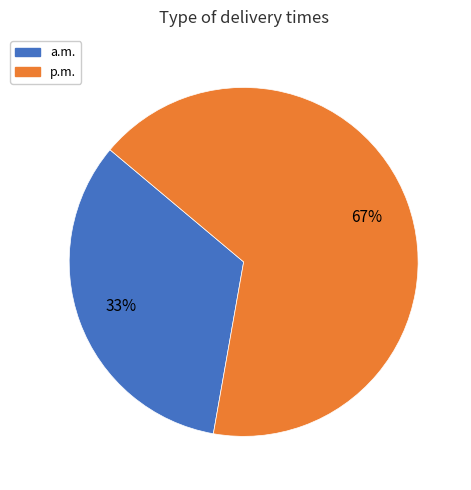

How many slices are in this pie chart?

2